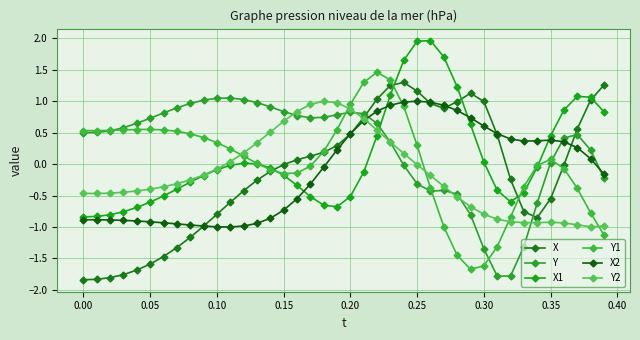

How many series are shown in this chart?

6